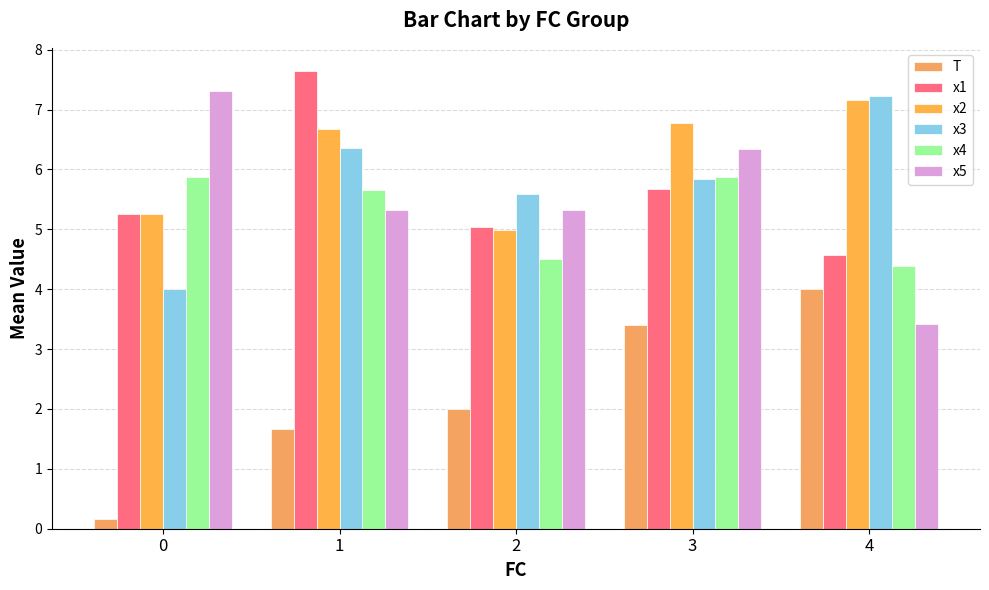

List the series in order of their peak value, highest first.

x1, x5, x3, x2, x4, T